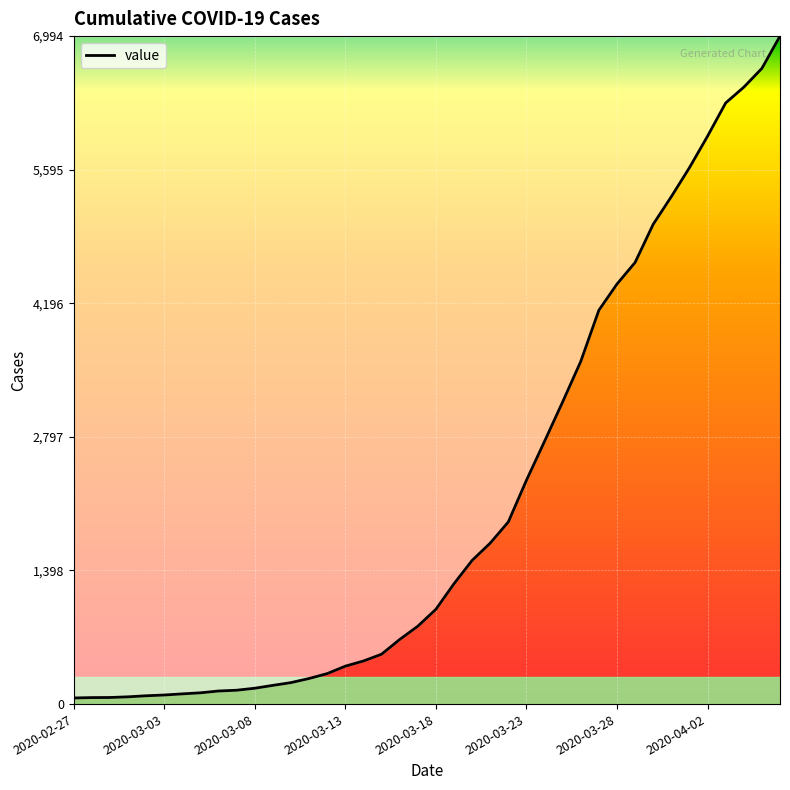

What is the difference between the maximum and minimum values?

6930